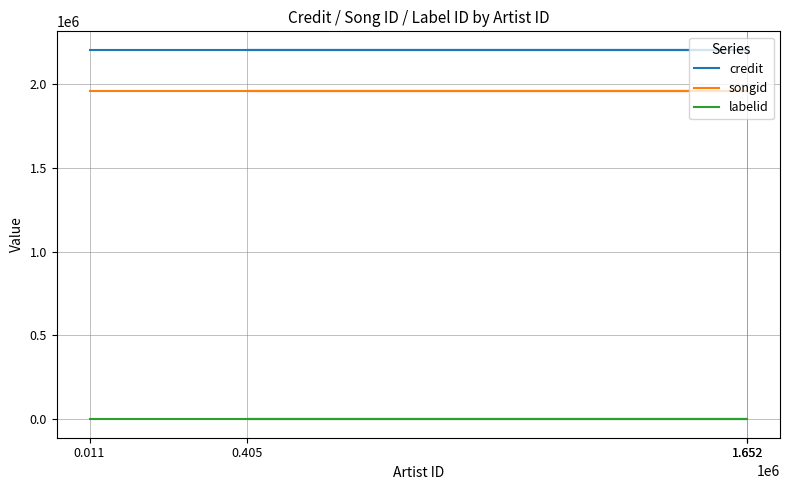

True or false: credit and songid intersect in this chart.

False